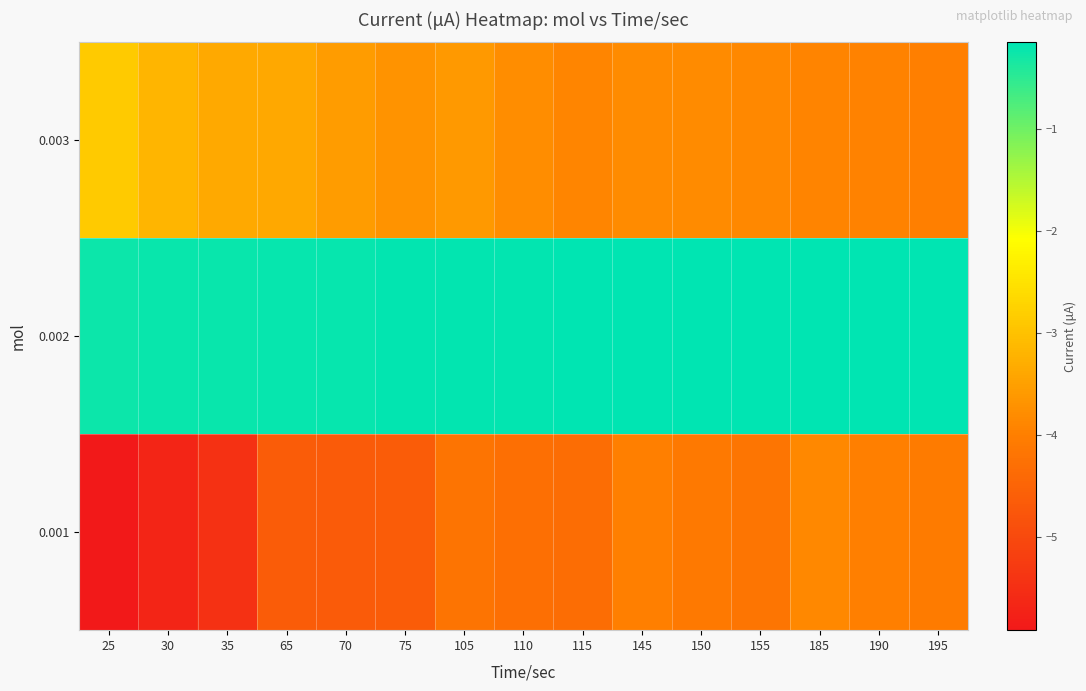

At how many categories does at least one series exceed -1?

15